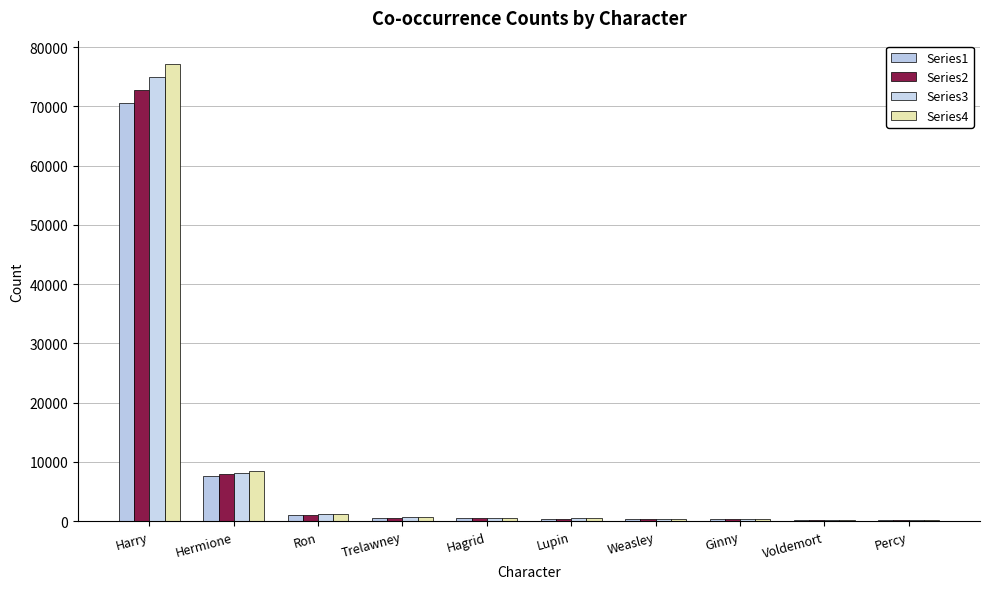

Count the number of data series in this chart.

4